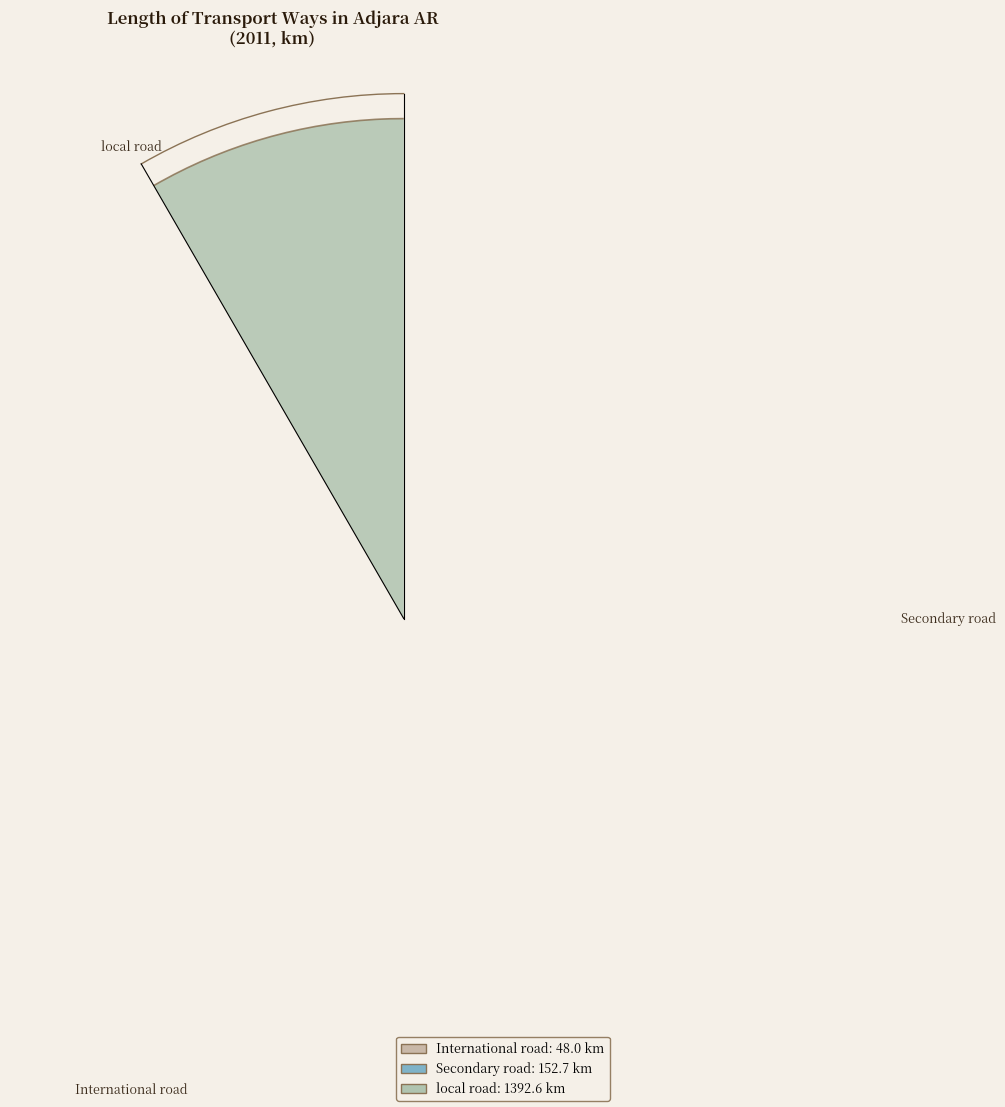

Are the bars horizontal?

No